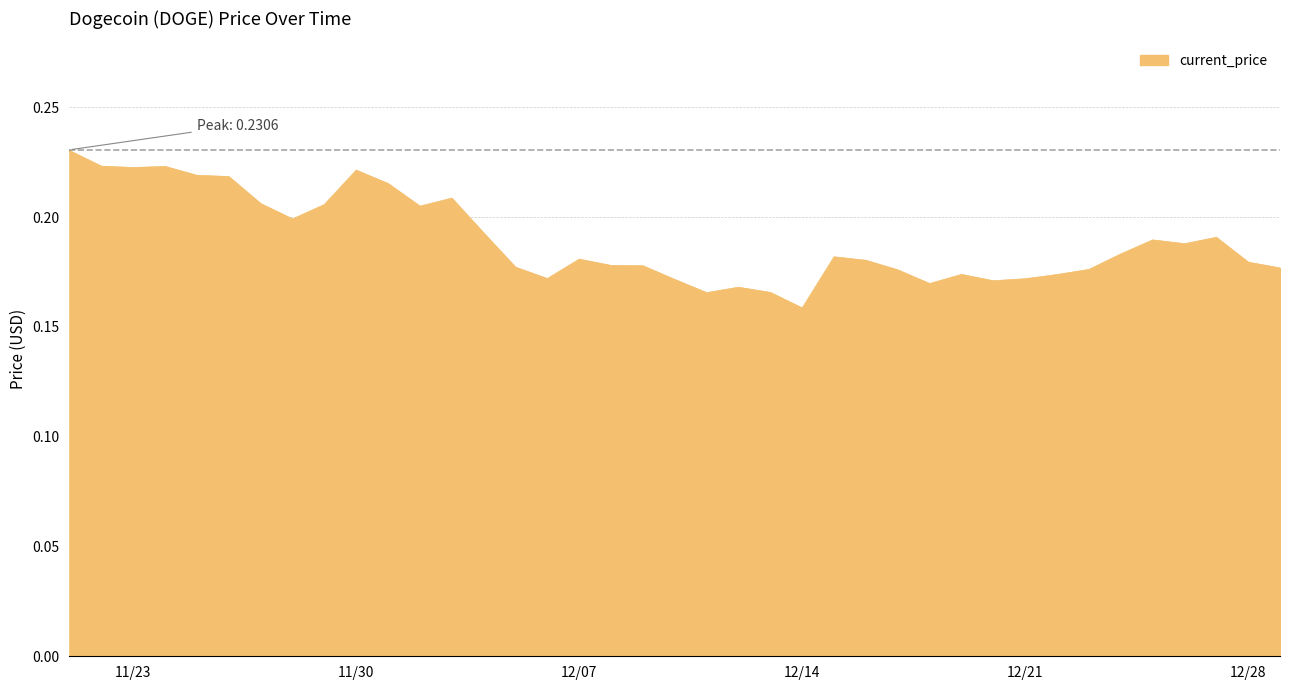

Is it true that the value at 12/07 is 0.3?

False